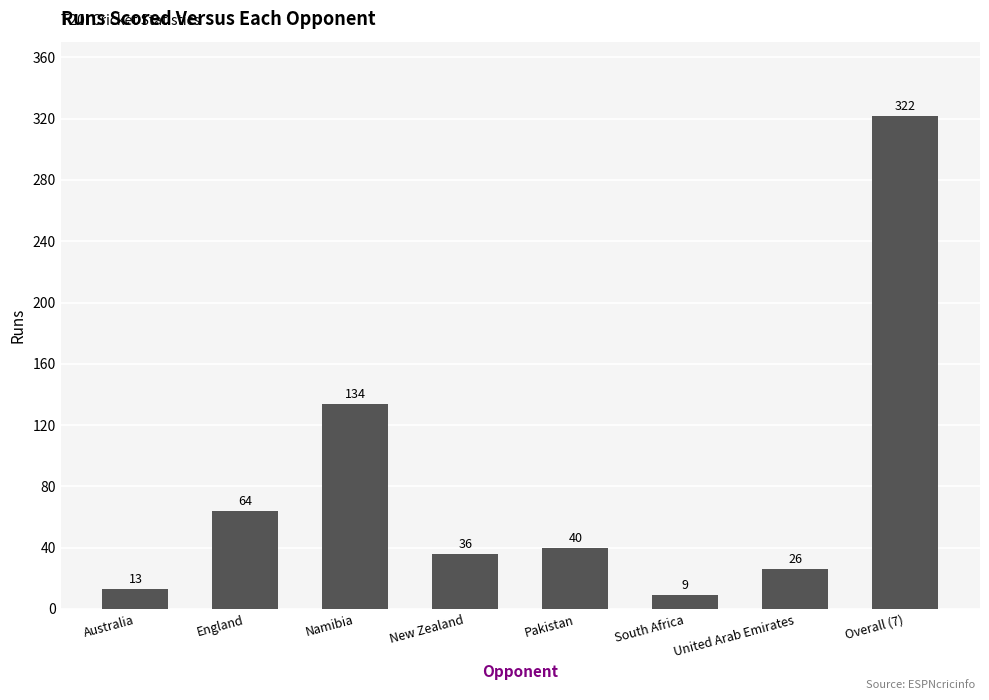

What is the sum of all values?

644